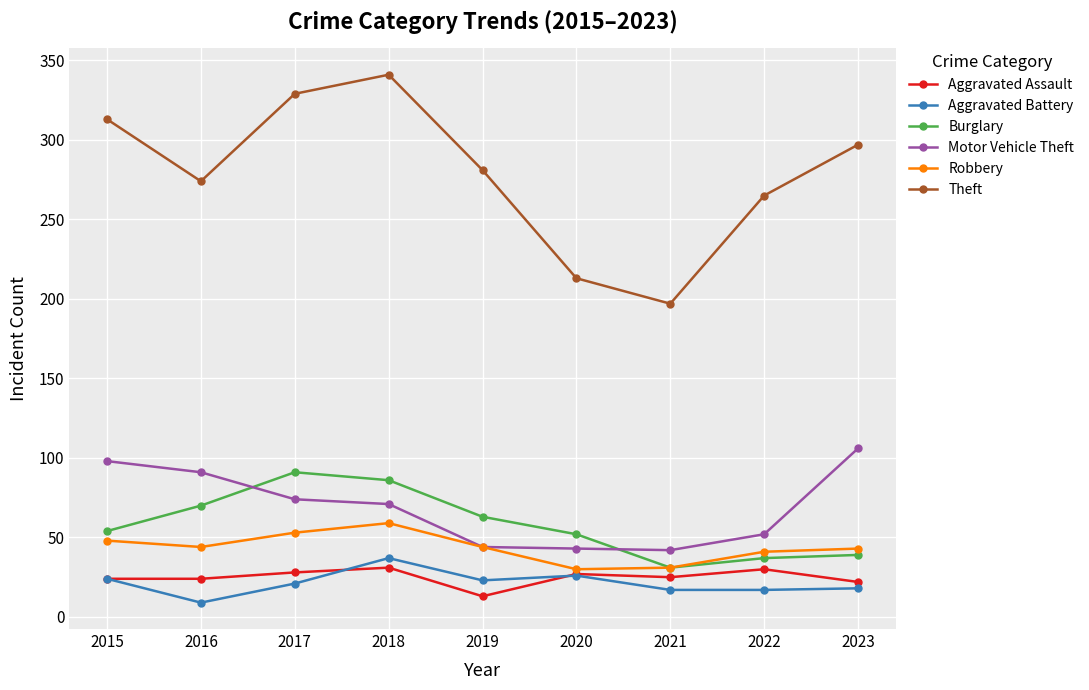

What is the sum of the Motor Vehicle Theft values at 2023 and 2017?

180